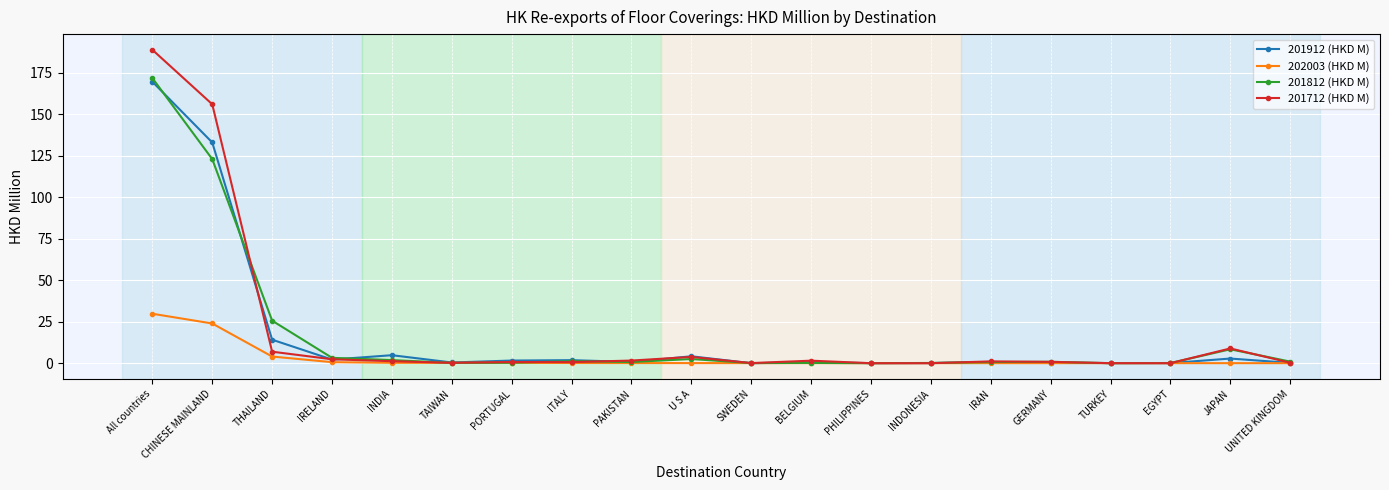

Between U S A and GERMANY, which series saw the biggest shift?

201912 (HKD M)